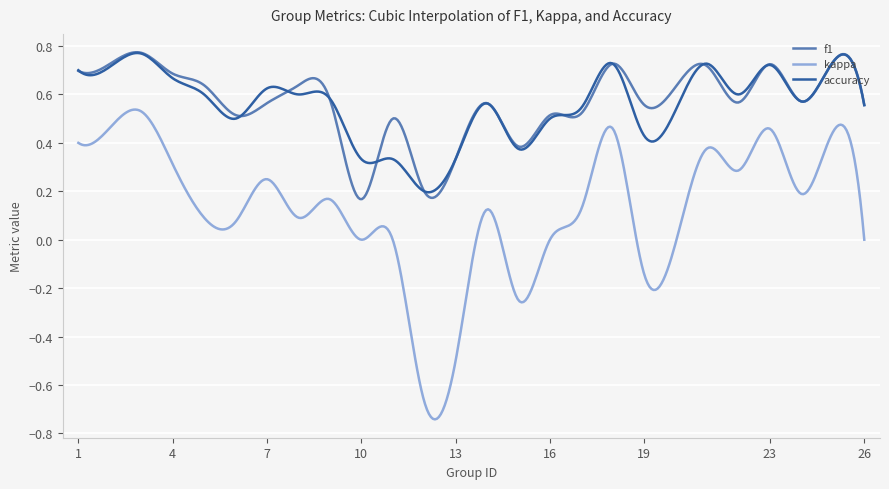

Does the chart have visible grid lines?

Yes